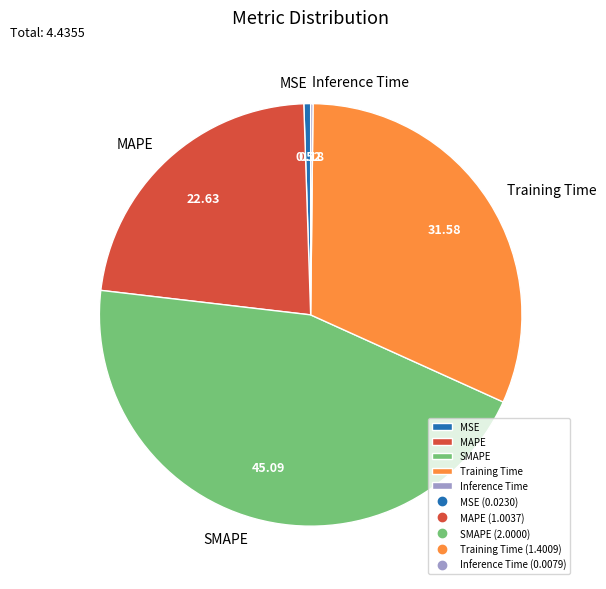

Do SMAPE and Training Time together represent more than half of the pie?

Yes